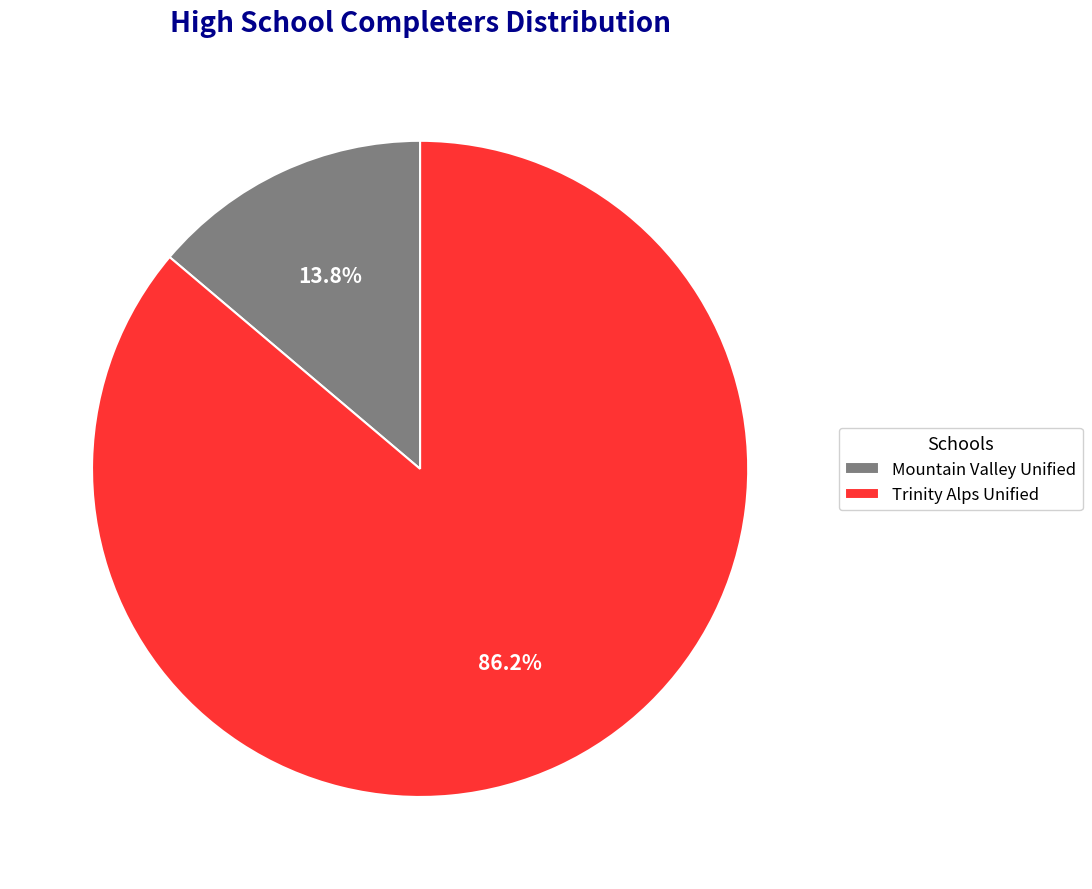

What percentage is NOT represented by Mountain Valley Unified?

86.2%